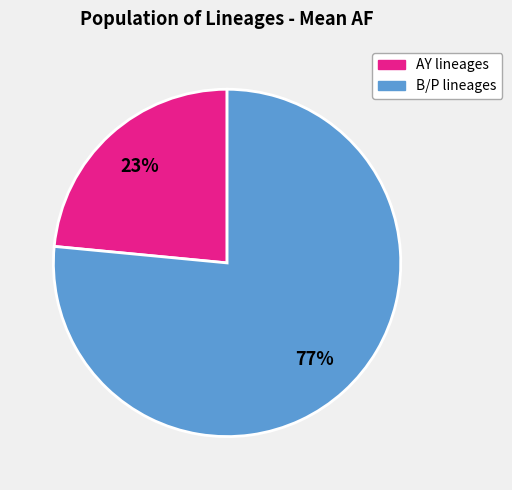

Is there a majority slice in this chart?

Yes